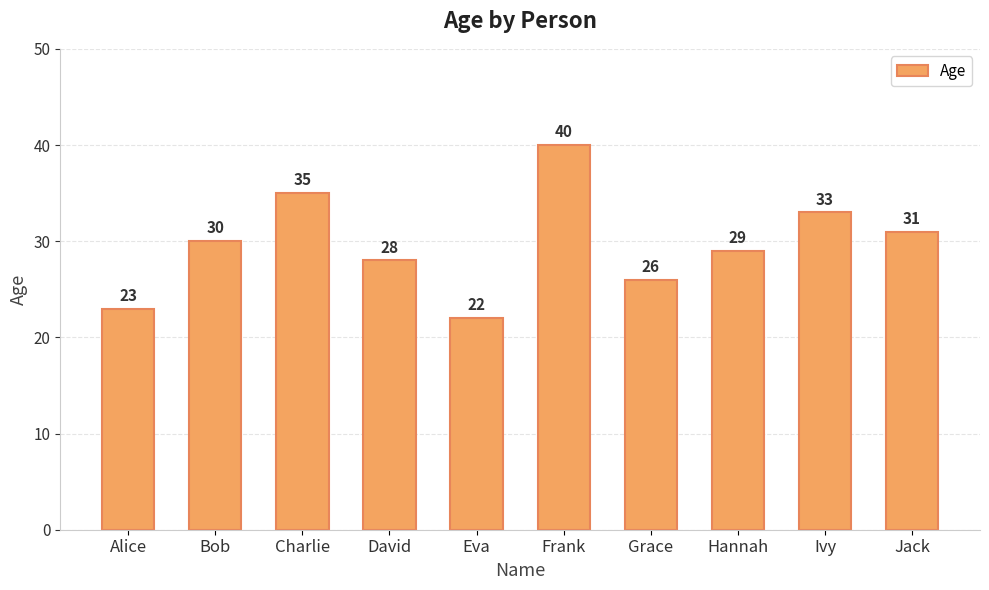

Reading left to right, list all the values displayed in this chart.

23	30	35	28	22	40	26	29	33	31